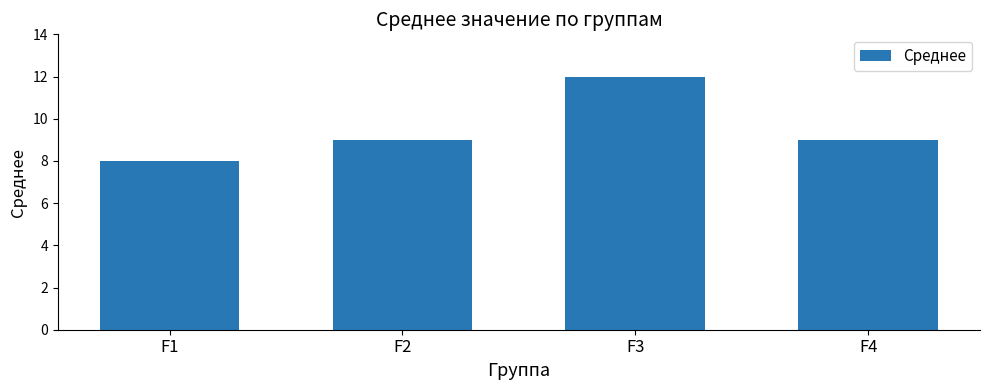

What is the difference between the second highest and minimum values?

1